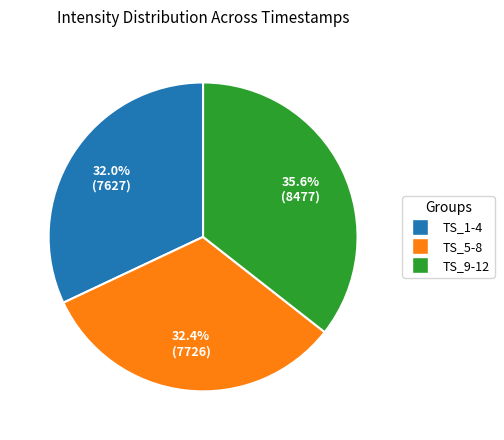

What is the largest slice in the pie chart?

TS_9-12